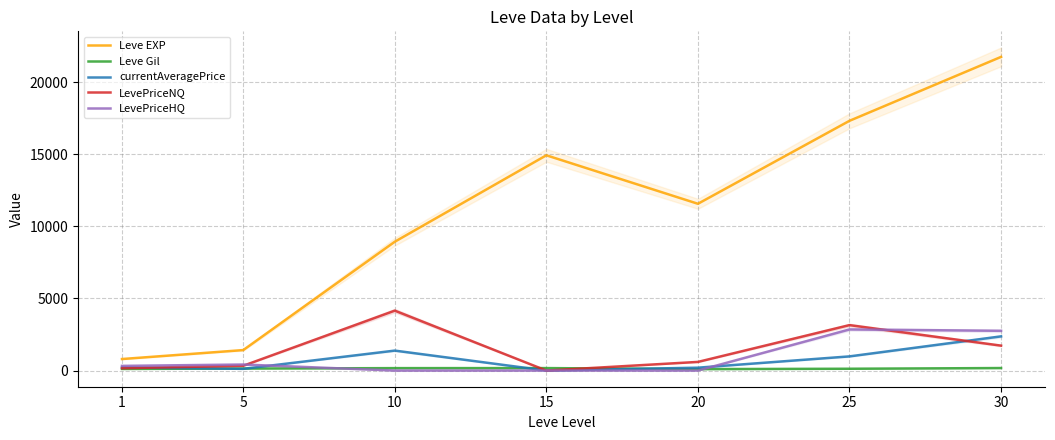

Is it true that Leve Gil equals 273 at 10?

False